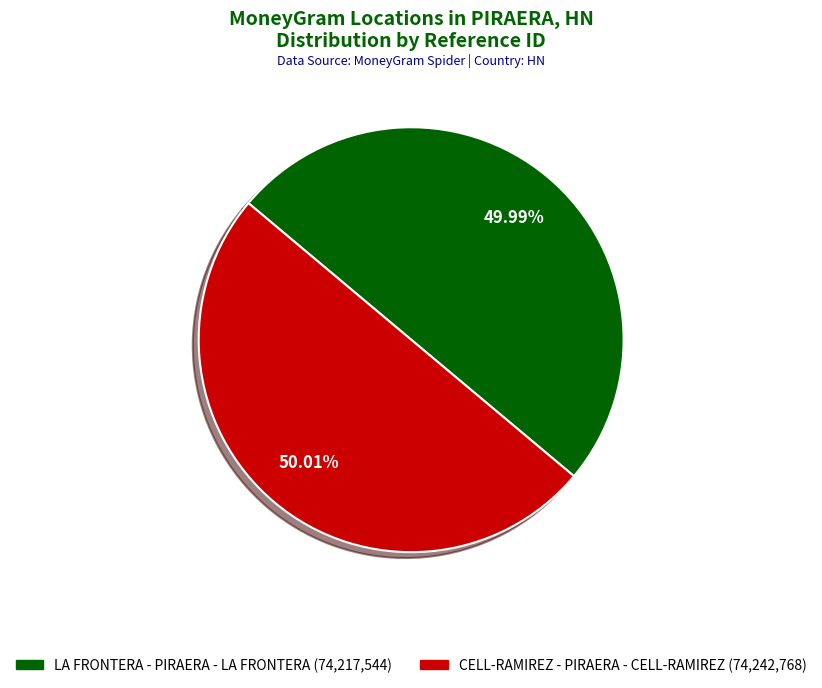

What percentage is NOT represented by CELL-RAMIREZ - PIRAERA - CELL-RAMIREZ?

50.0%